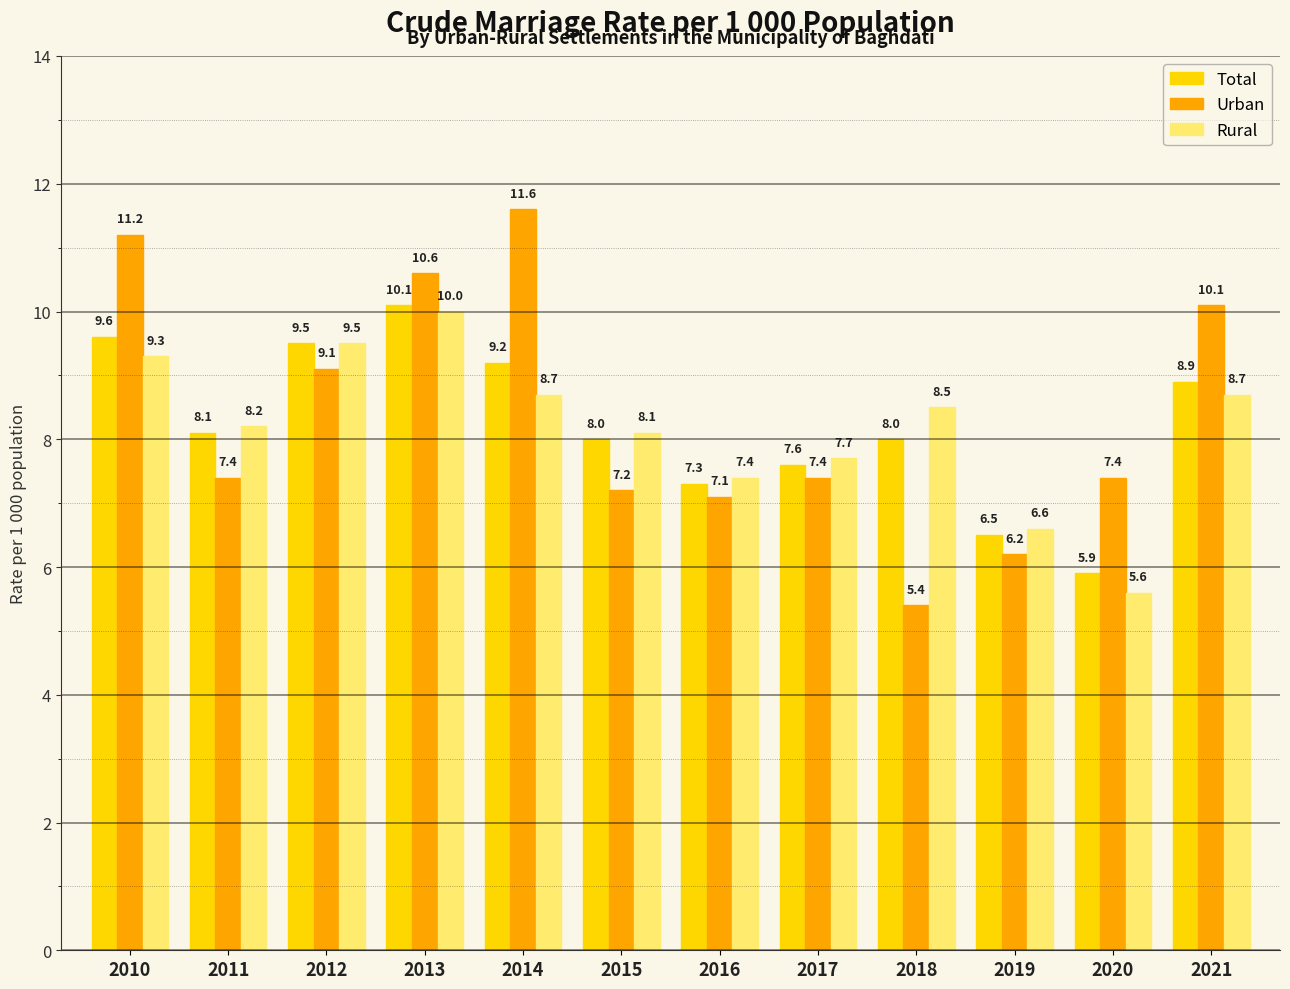

What is the total value across all series at 2018?

21.9